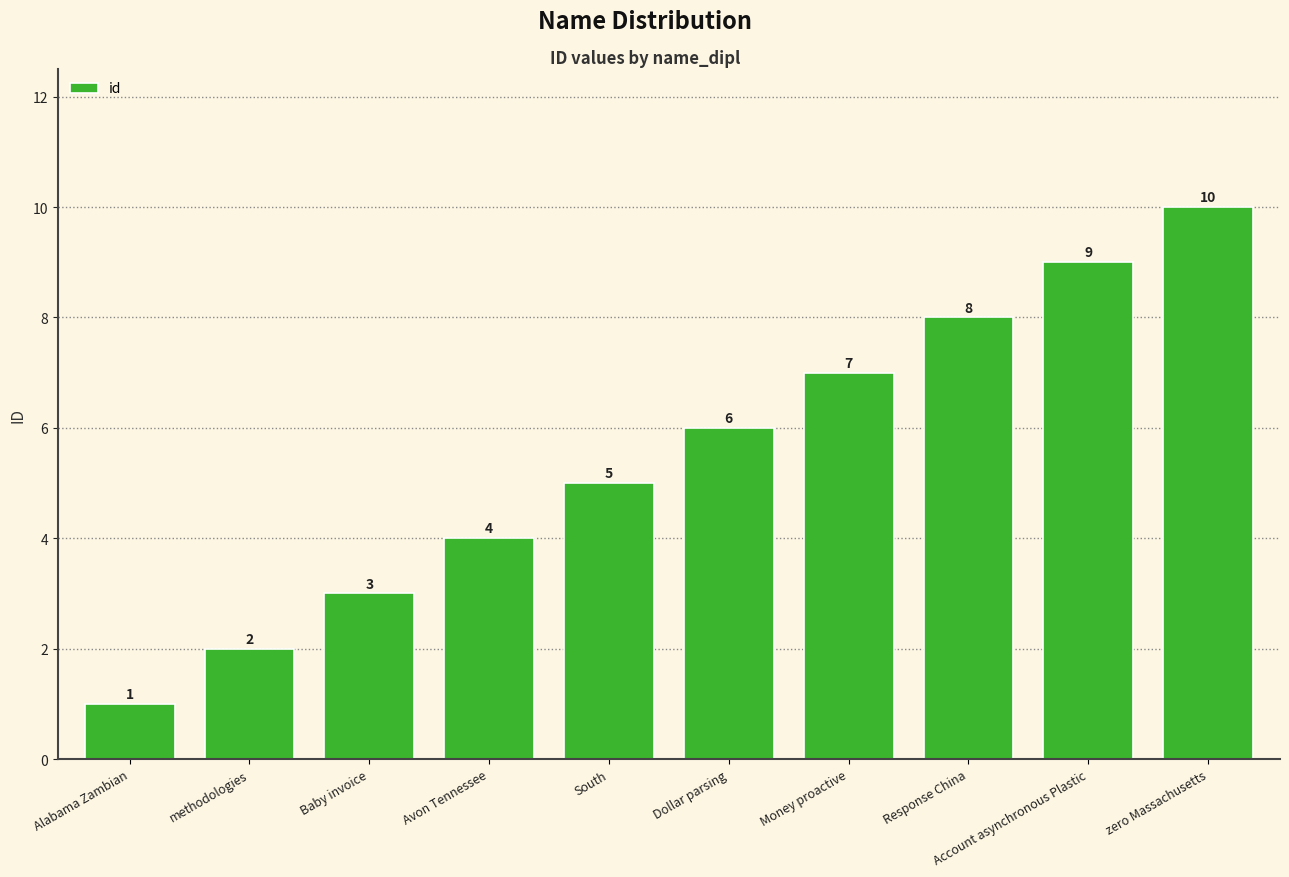

At which category does the chart reach its minimum across all series?

Alabama Zambian